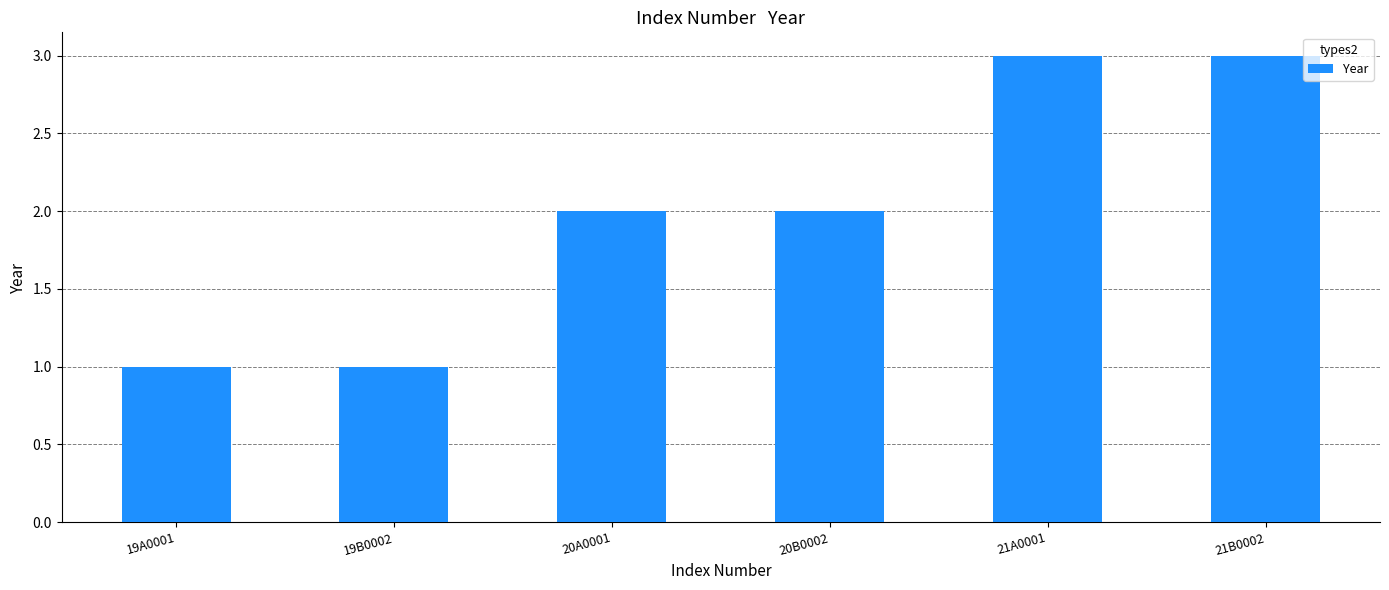

What position from the right is 19B0002?

5